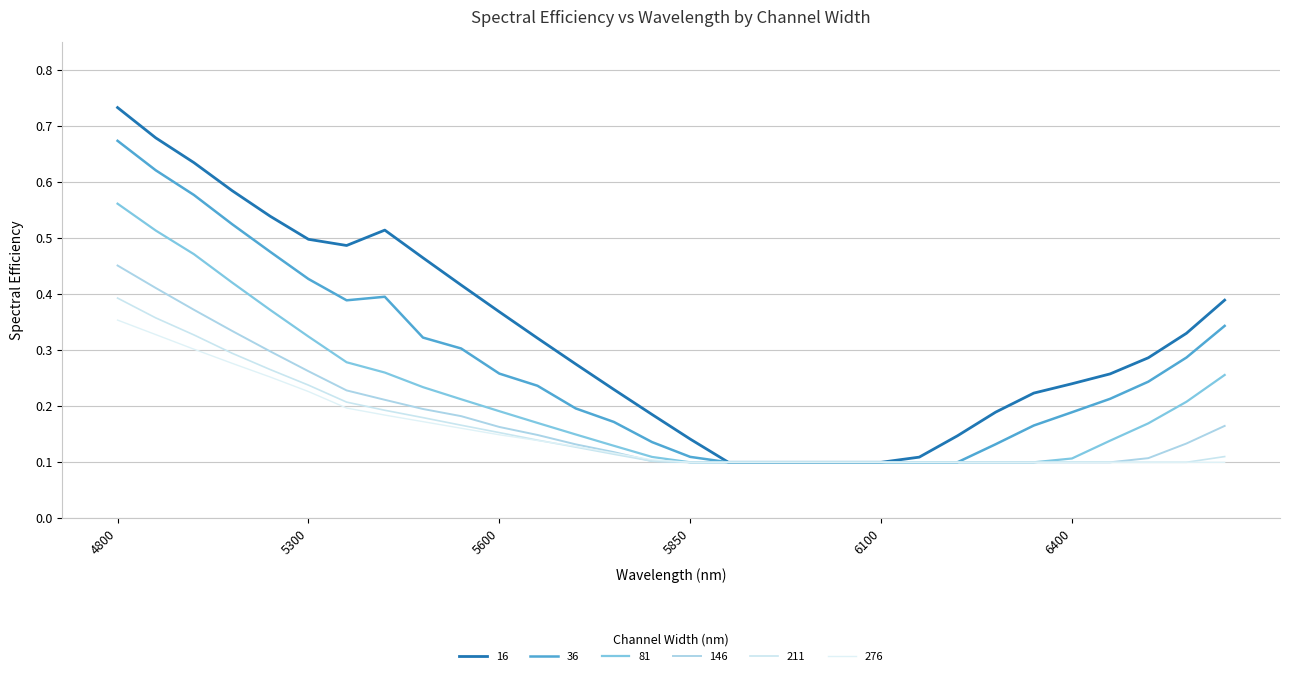

How many lines are shown in the chart?

6